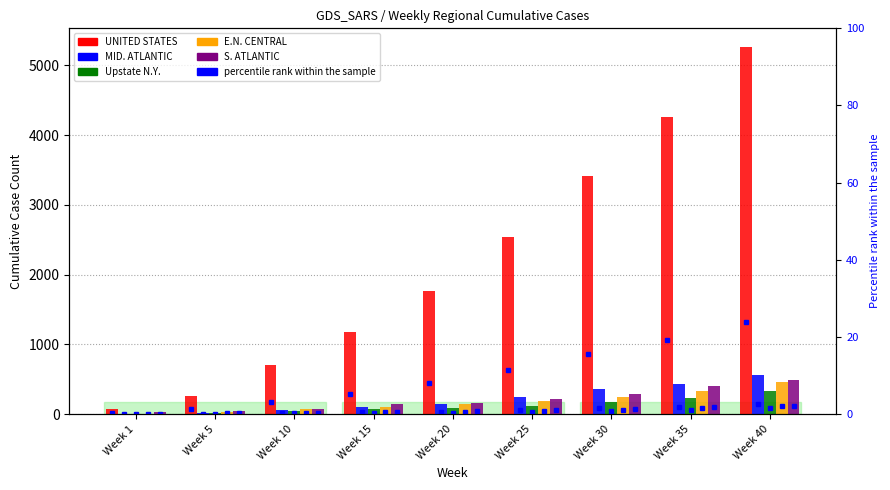

Reading right to left, list all the values displayed in this chart.

UNITED STATES: Week 40=5266	Week 35=4264	Week 30=3419	Week 25=2532	Week 20=1770	Week 15=1174	Week 10=704	Week 5=264	Week 1=68
MID. ATLANTIC: Week 40=565	Week 35=425	Week 30=361	Week 25=241	Week 20=143	Week 15=100	Week 10=58	Week 5=20	Week 1=0
Upstate N.Y.: Week 40=329	Week 35=237	Week 30=169	Week 25=120	Week 20=84	Week 15=67	Week 10=44	Week 5=20	Week 1=0
E.N. CENTRAL: Week 40=461	Week 35=329	Week 30=240	Week 25=191	Week 20=144	Week 15=104	Week 10=72	Week 5=36	Week 1=8
S. ATLANTIC: Week 40=488	Week 35=407	Week 30=289	Week 25=213	Week 20=160	Week 15=140	Week 10=78	Week 5=47	Week 1=24